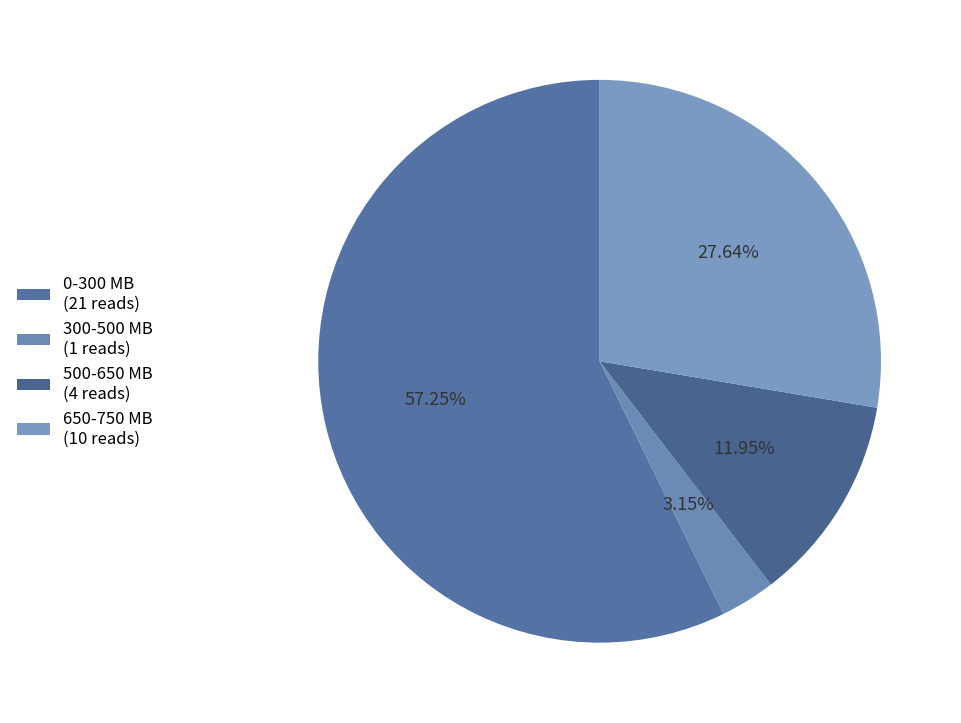

Does any single category account for the majority?

Yes